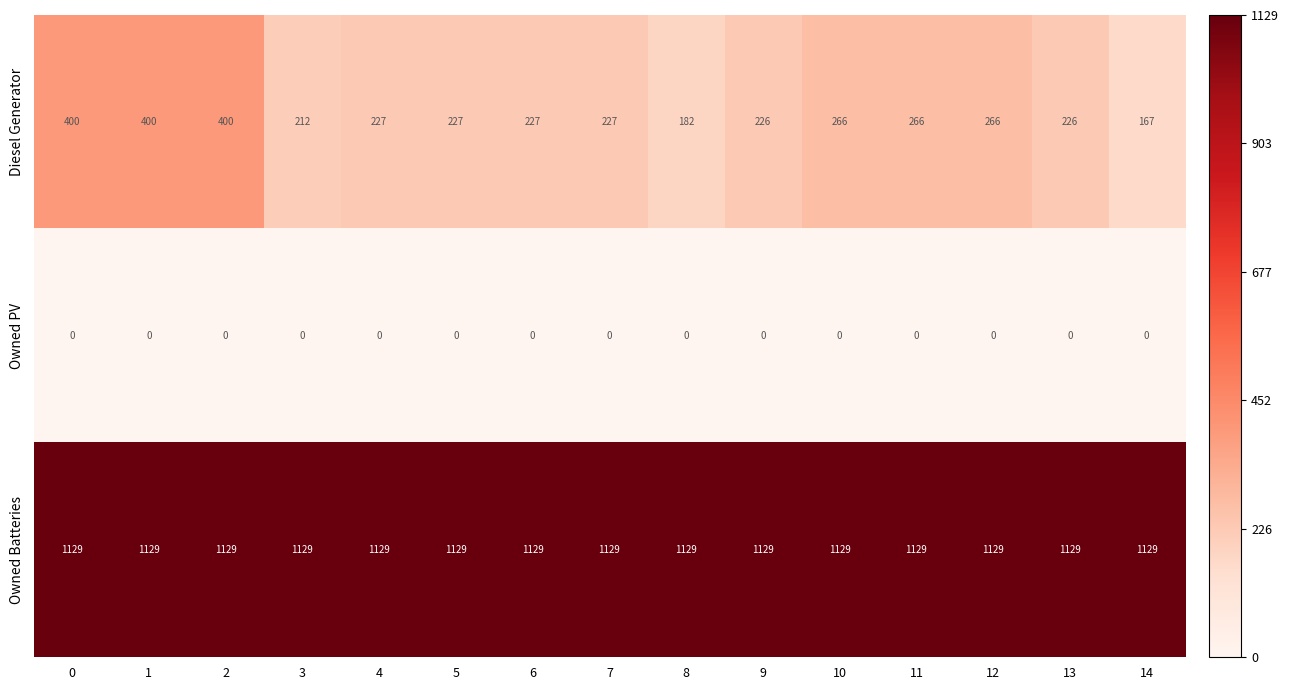

Rank the series by their maximum value, from lowest to highest.

Owned PV, Diesel Generator, Owned Batteries